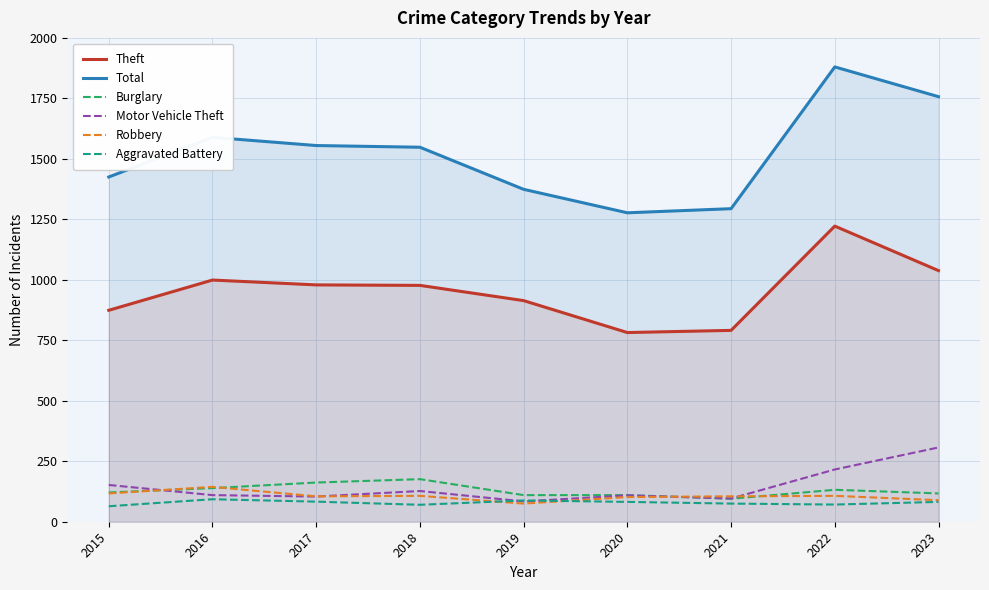

At which category does Robbery reach its first local peak?

2016